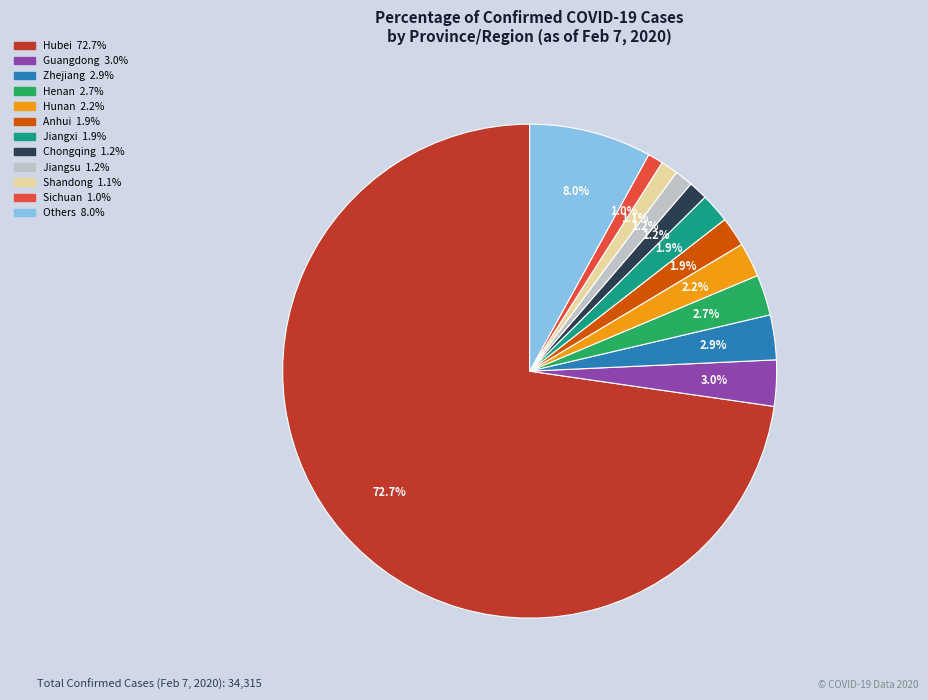

Is it true that Others is 13% of the pie?

False